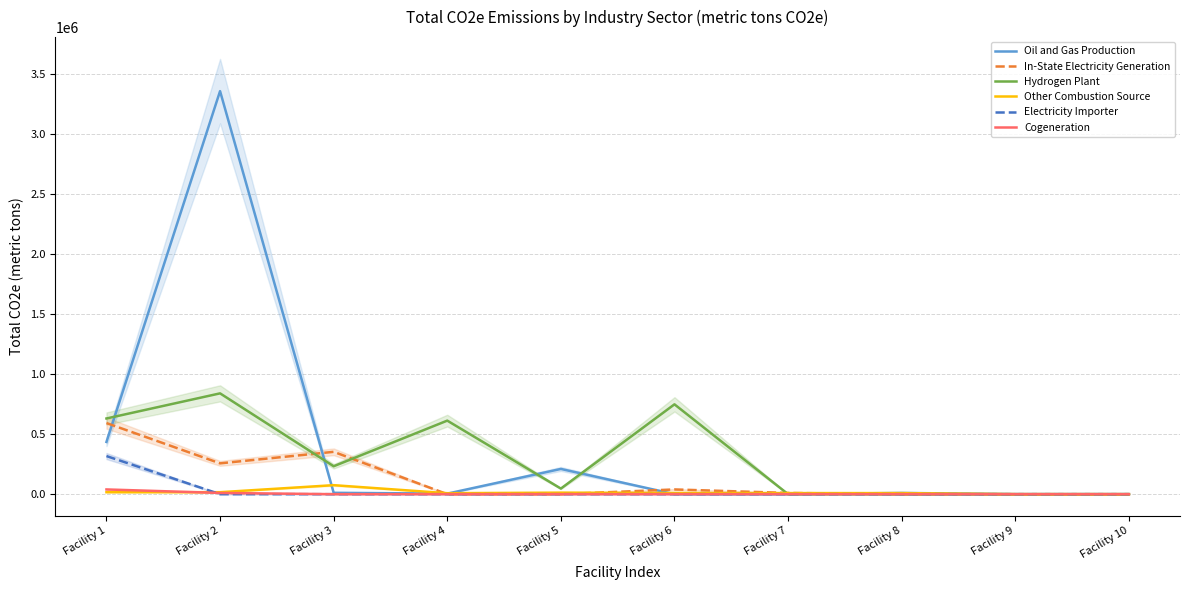

Count the number of data series in this chart.

6